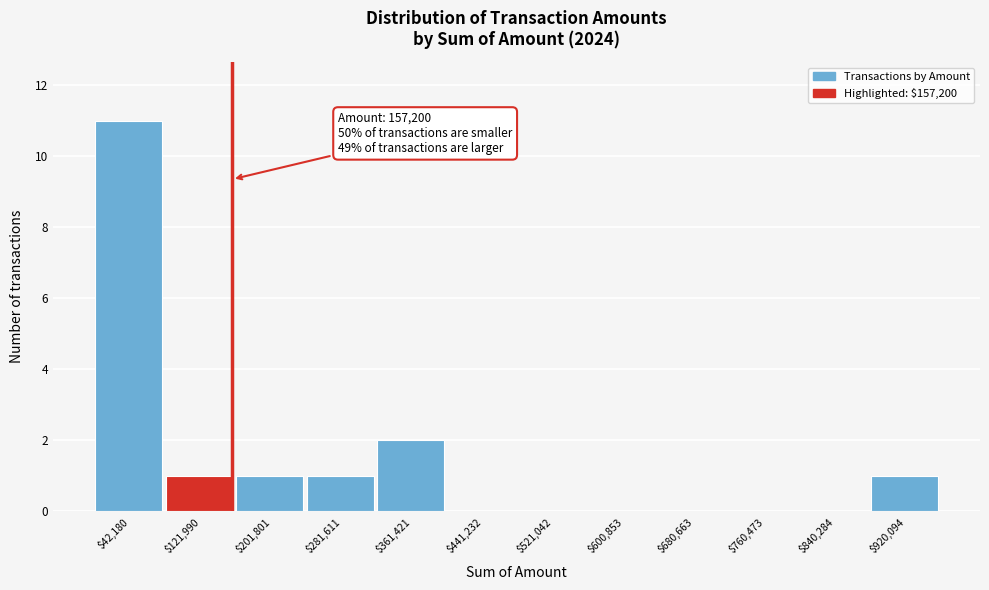

Over which range of the x-axis is the bar tallest?

0 to 80000